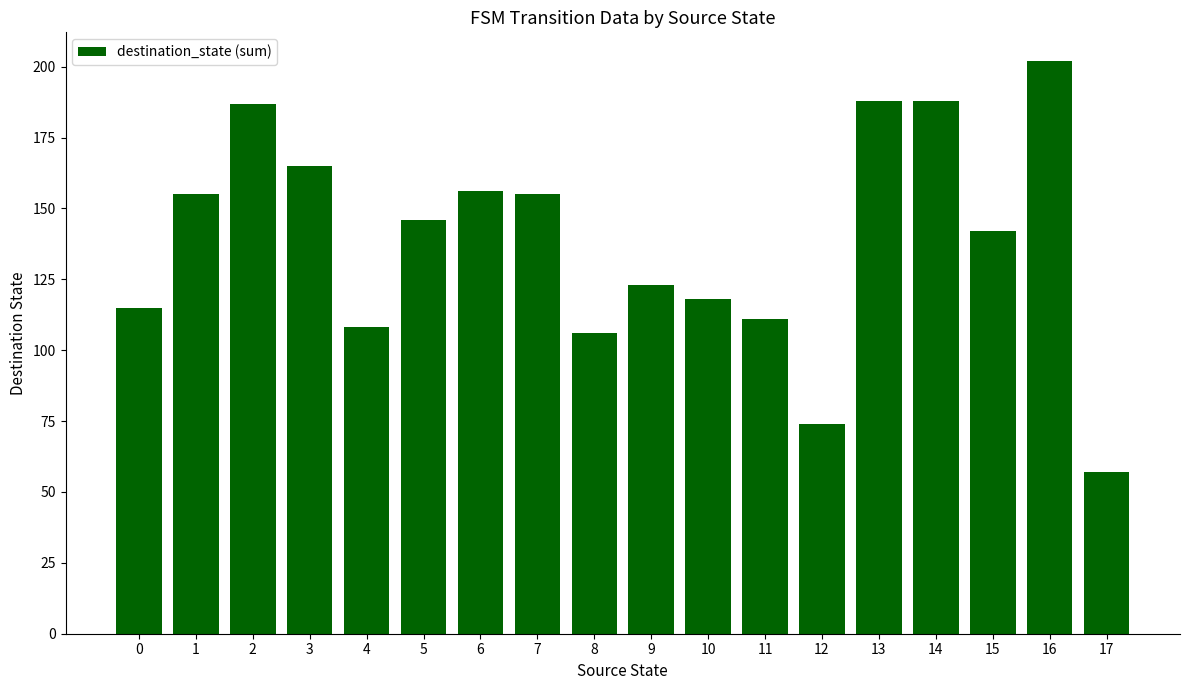

What is the sum of the values at 7 and 2?

342